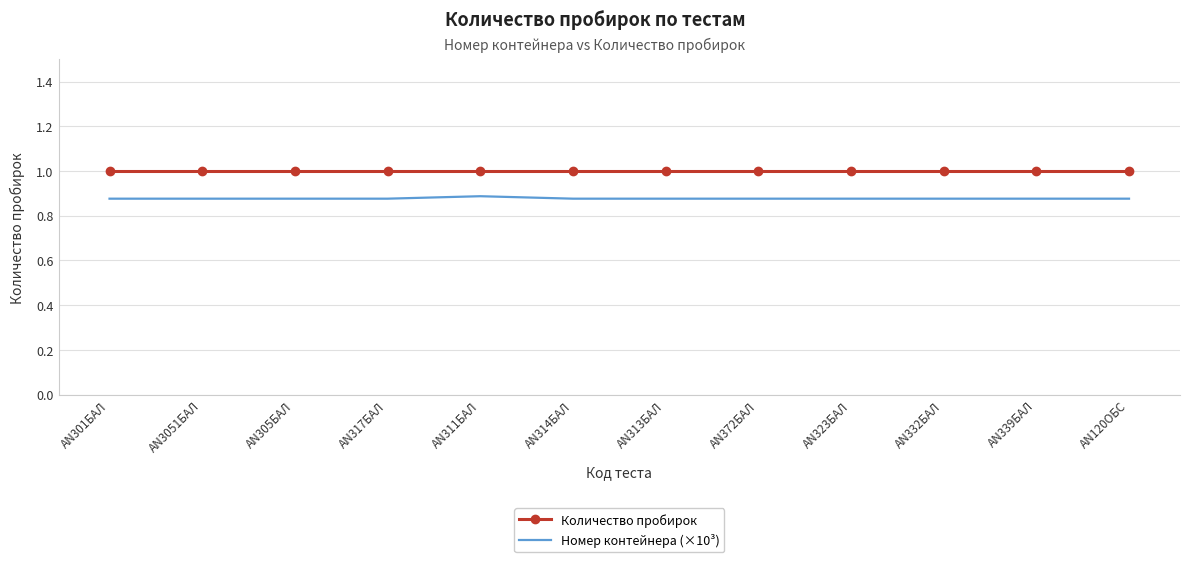

At AN305БАЛ, list the series in order from smallest to largest.

Номер контейнера (×10³), Количество пробирок